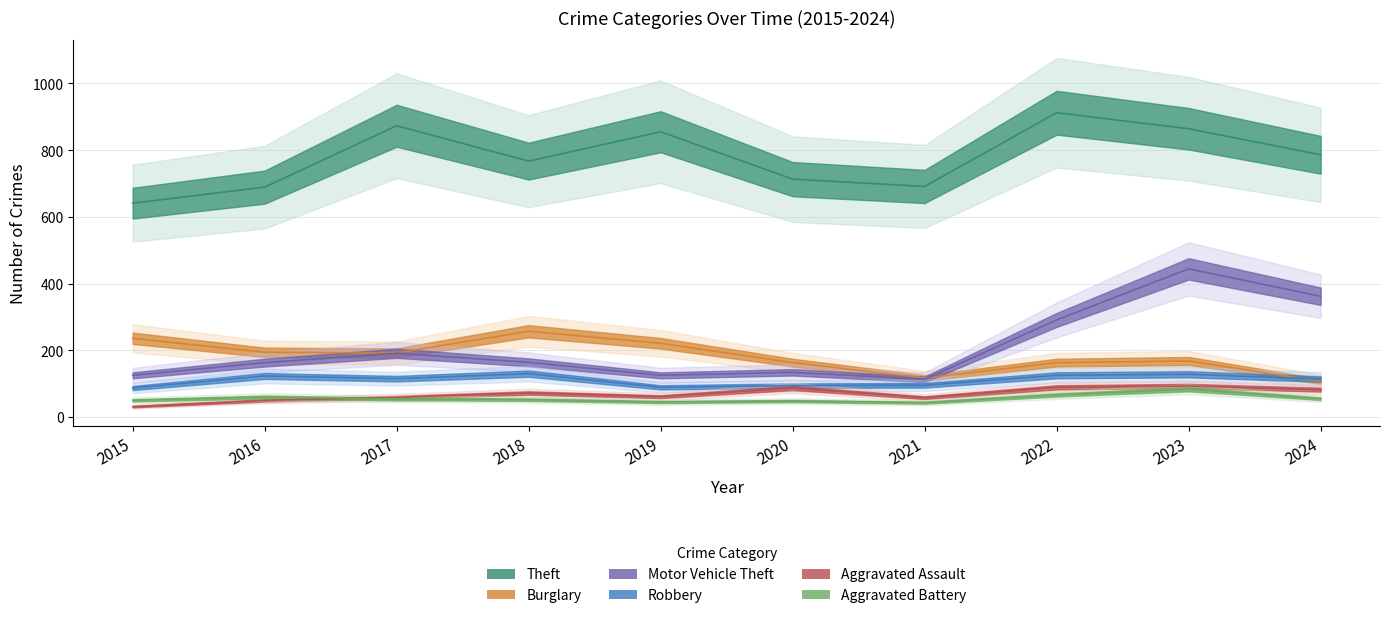

At how many categories does at least one series exceed 375?

10